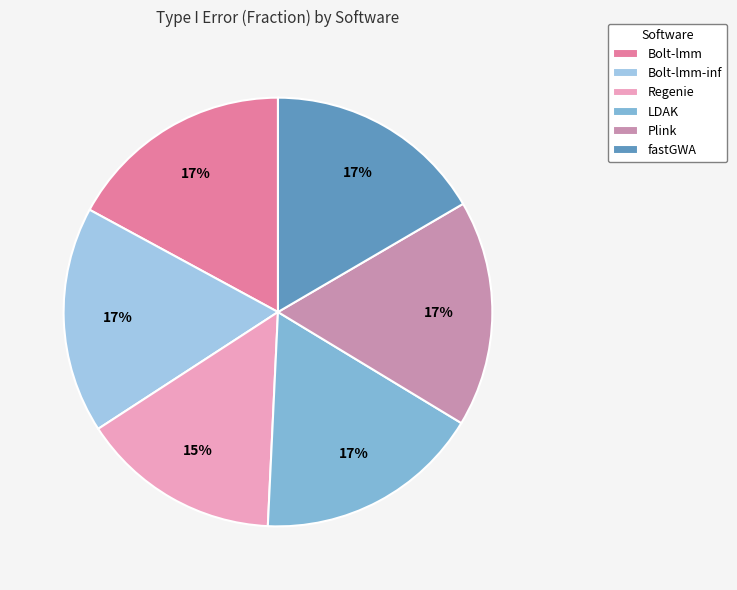

Is there a majority slice in this chart?

No